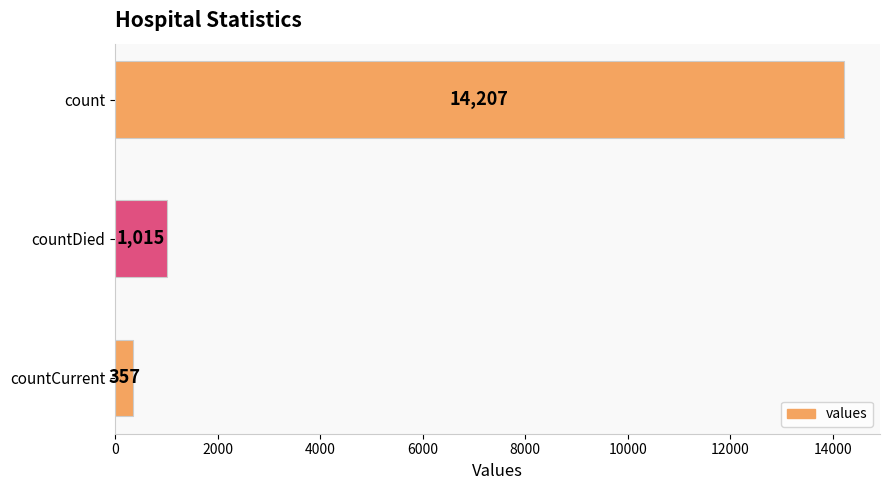

What is the label of the 2nd bar from the top?

countDied